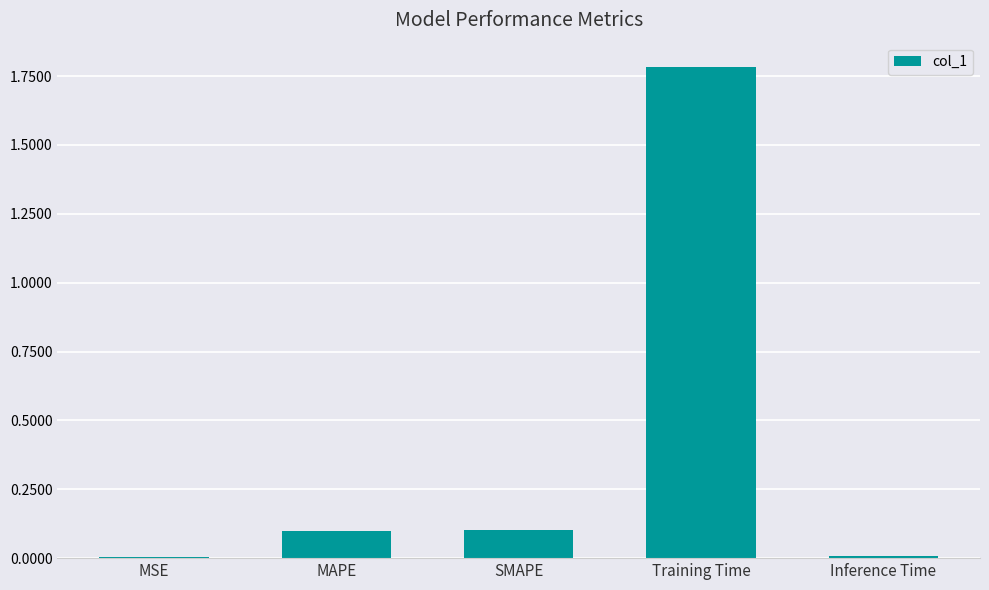

What is the difference between the second highest and second lowest values?

0.1